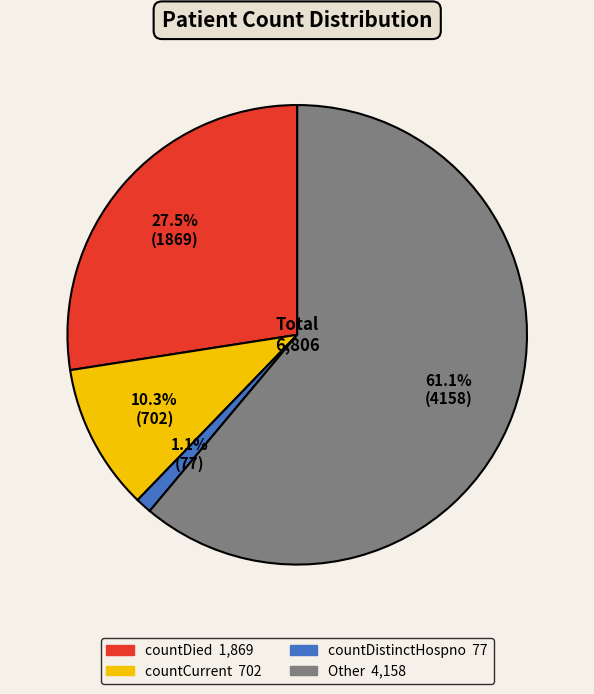

To the nearest percent, what is the difference between the largest and smallest slice percentages?

60%